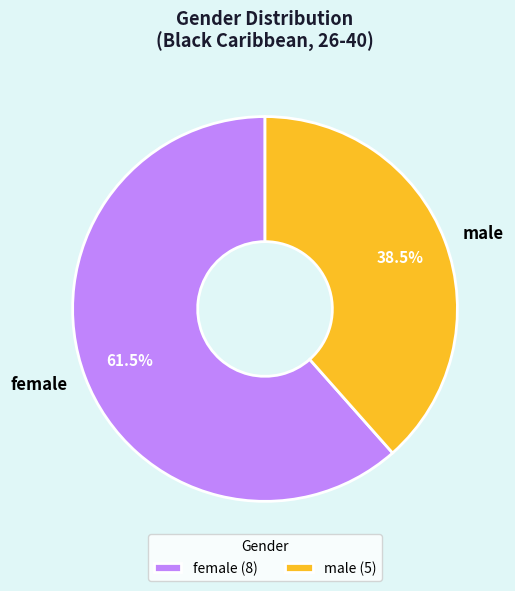

What is the total percentage of male and female?

100.0%